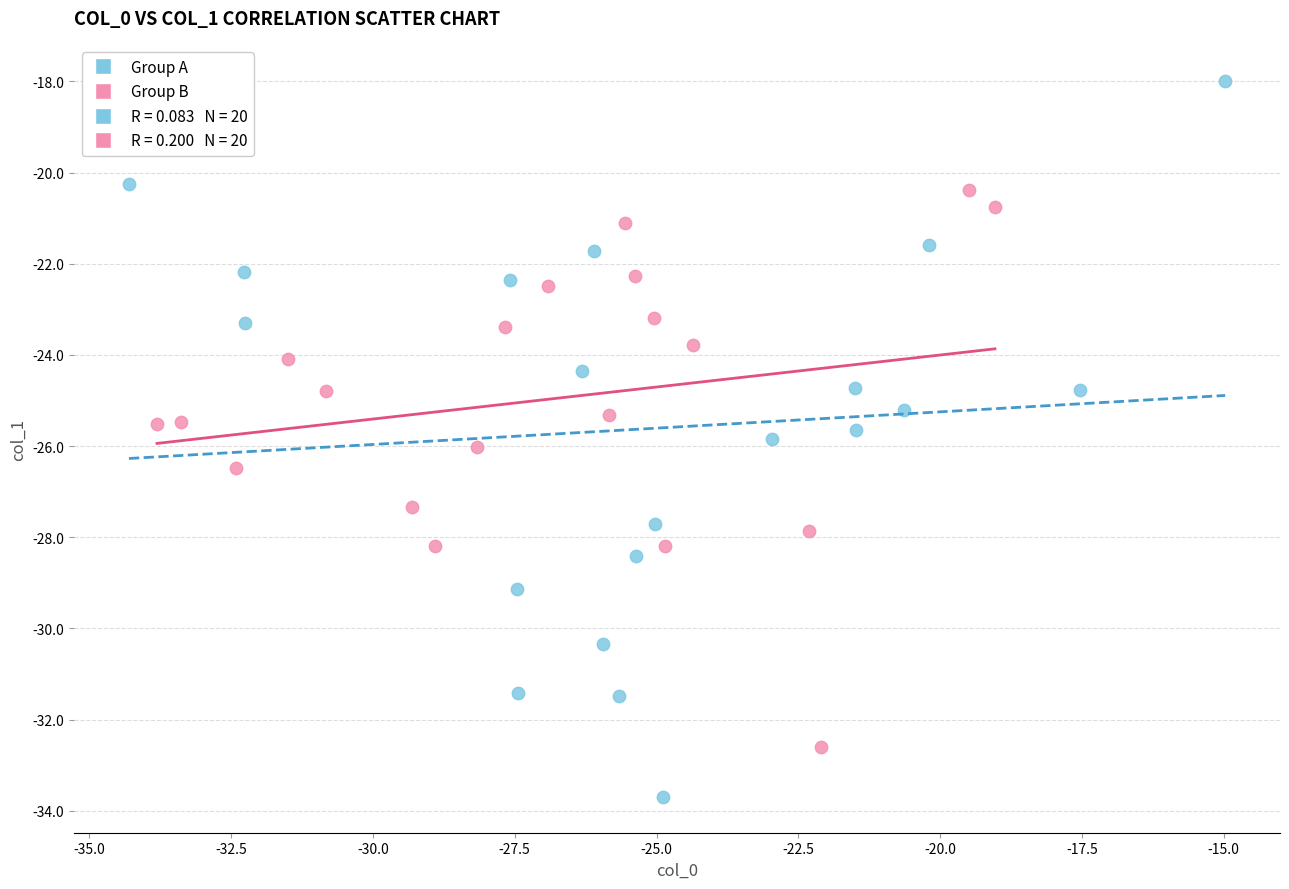

Which series contains the lowest Y value?

Group A